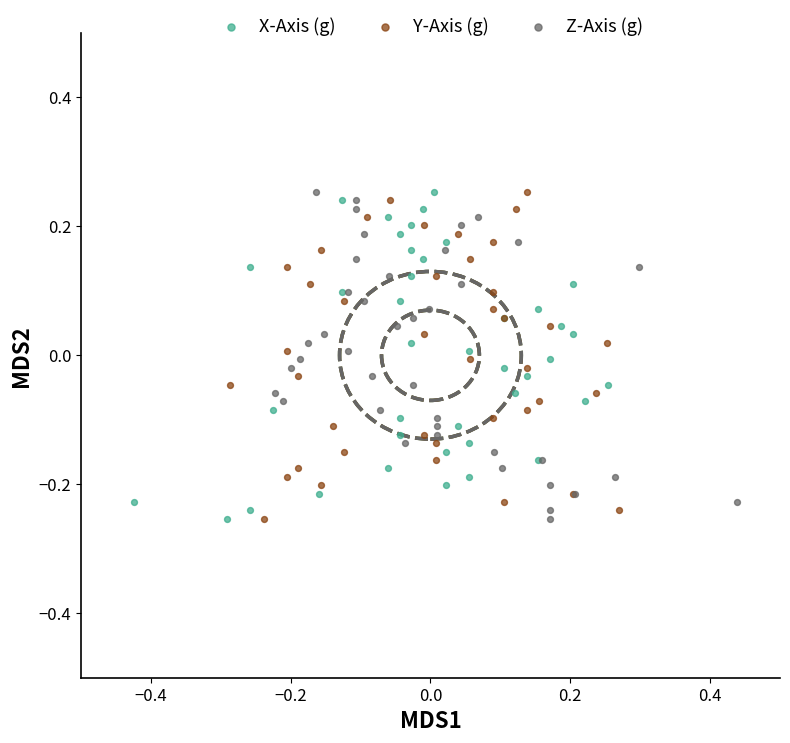

What are all the series names shown in the legend?

X-Axis (g), Y-Axis (g), Z-Axis (g)